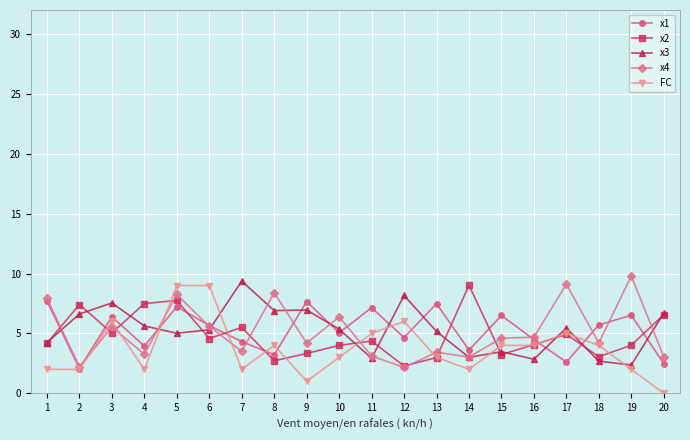

Between 2 and 9, which series saw the biggest shift?

x1